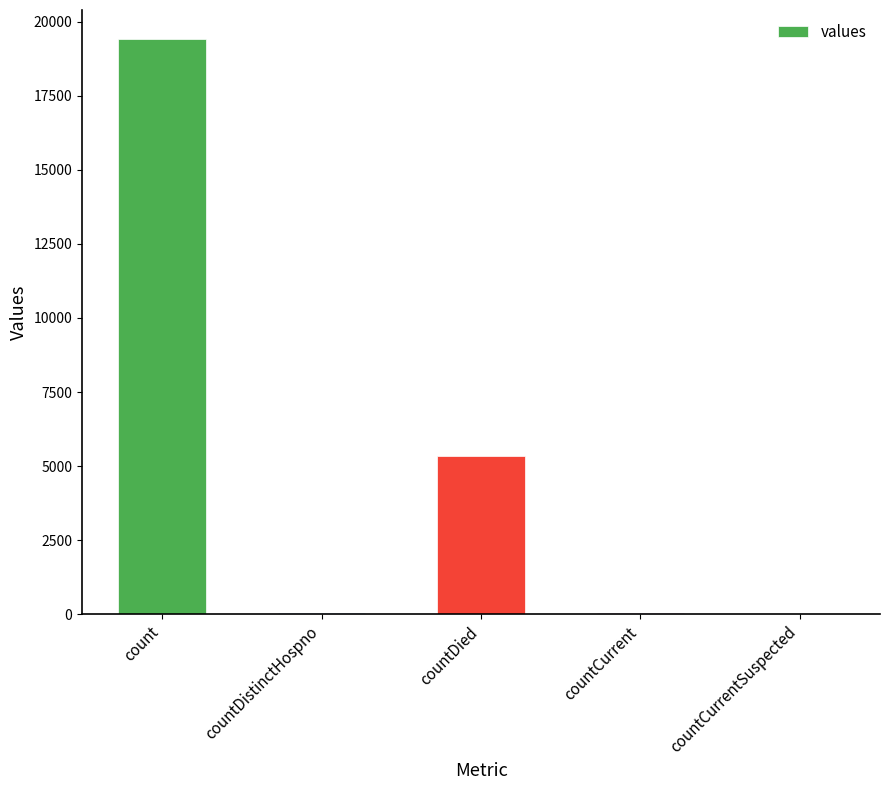

How many data points does each series have?

5